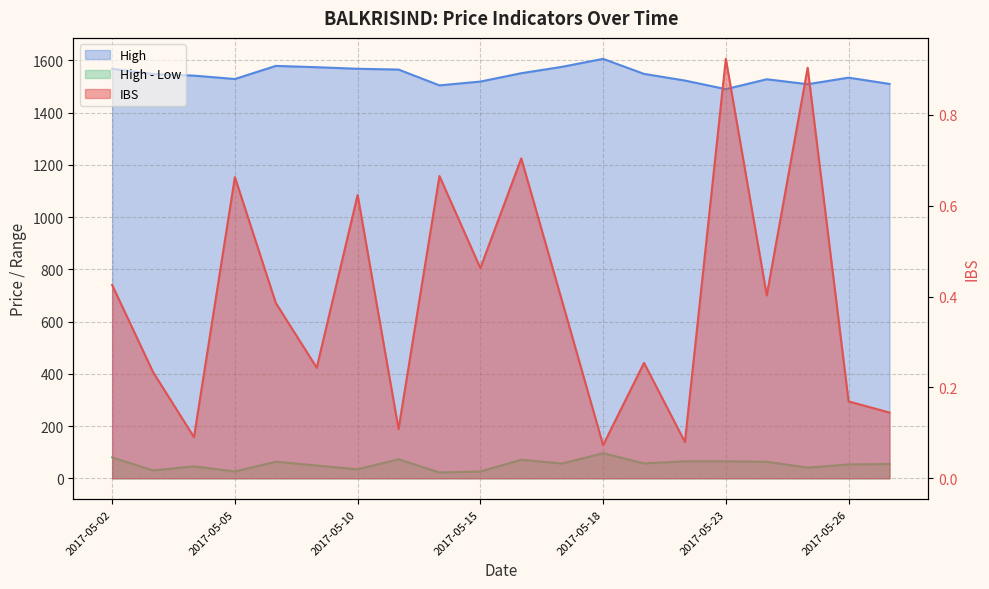

True or false: High has more than 0 points higher than both neighbors.

True